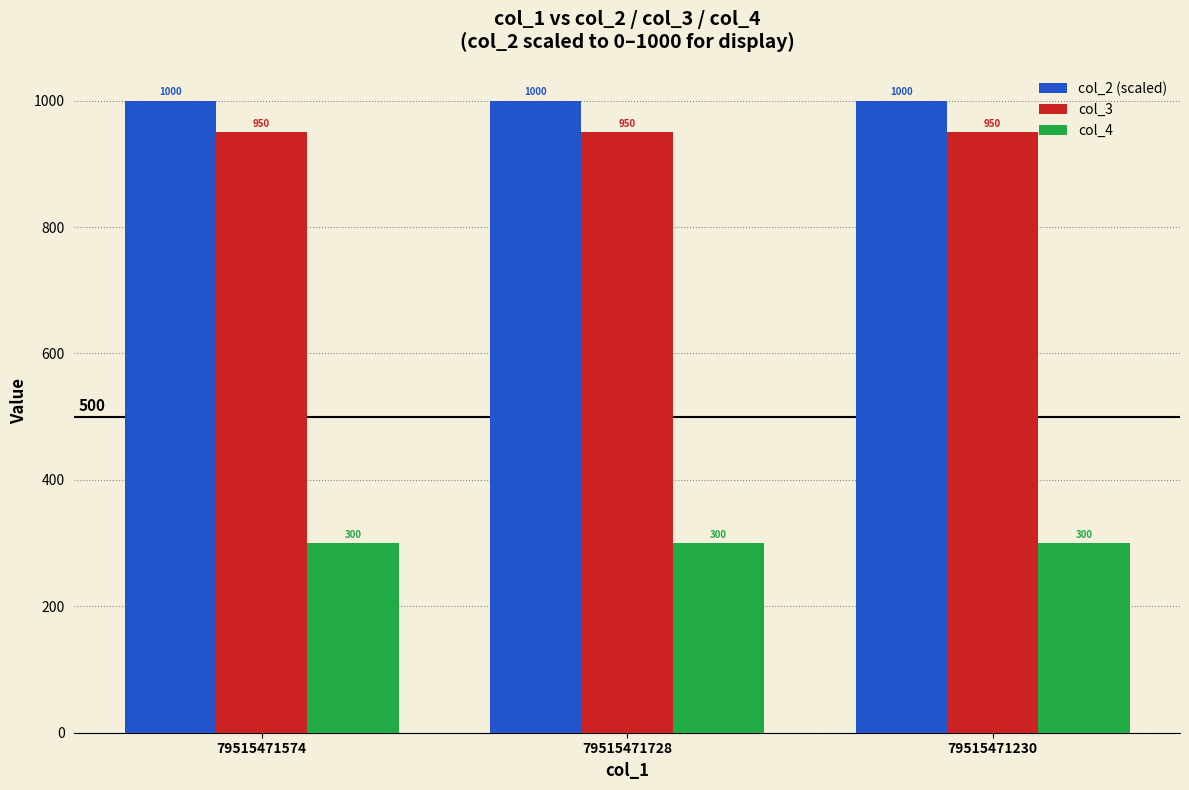

True or false: col_2 (scaled) has a value of 1622 at 79515471728.

False